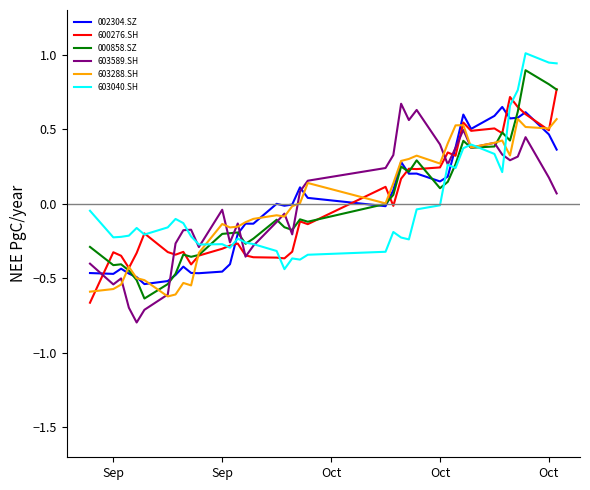

What is the greatest value displayed?

1.0